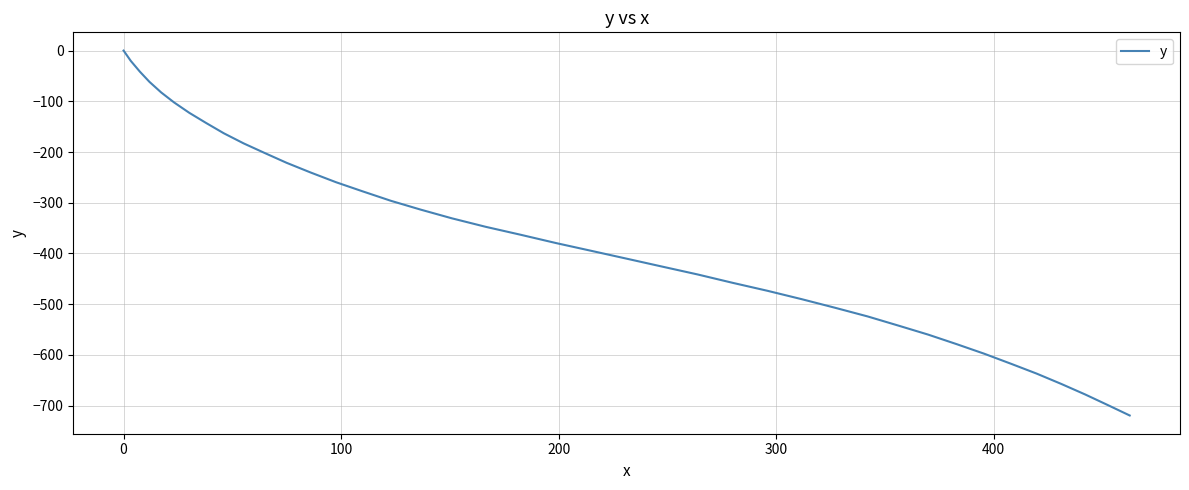

What is the difference between the maximum and second lowest values?

698.7